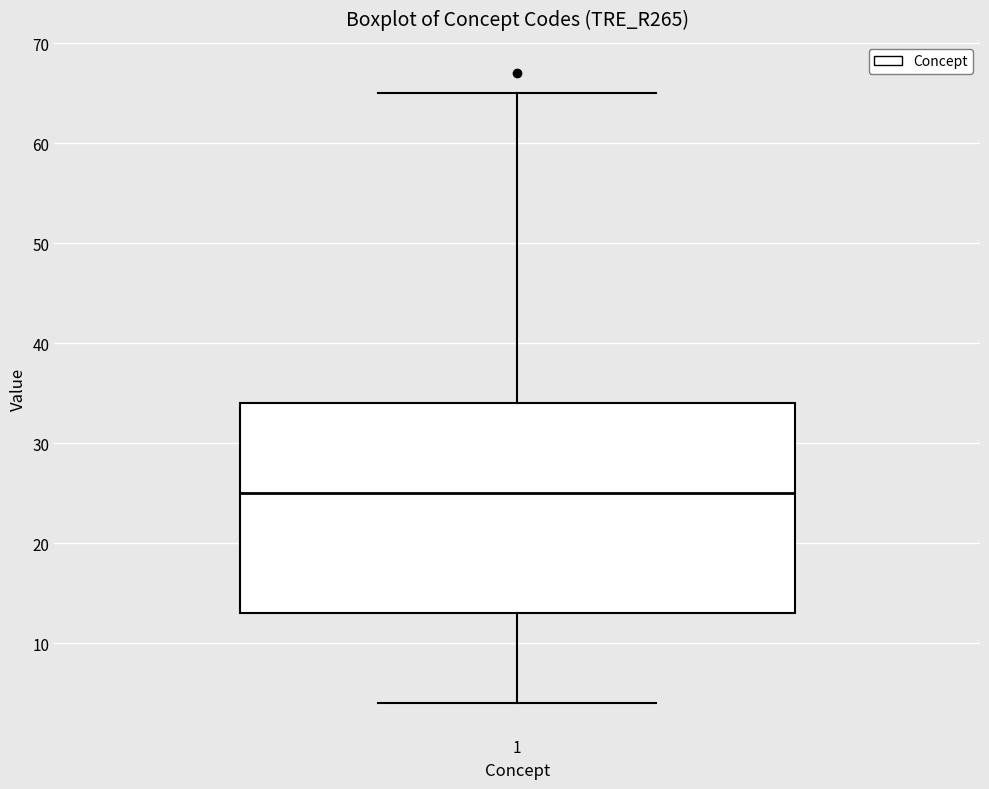

Read this box plot against the y-axis: the position of the median line, the range covered by the box, and the ends of both whiskers. The values are not printed on the chart, so give them approximately, as read against the axis.

median 25, box 13 to 34, whiskers 4 to 65